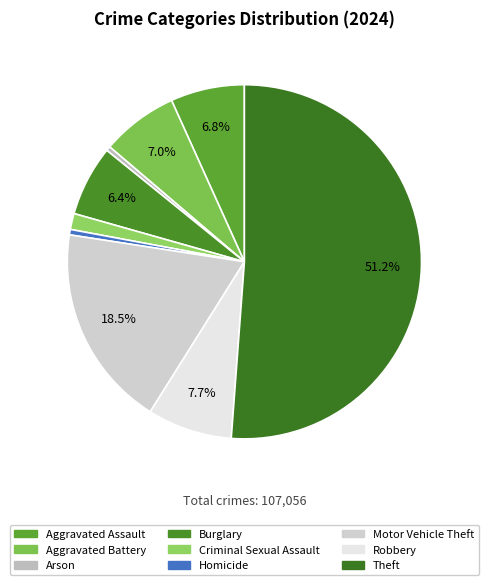

What portion of the pie excludes Robbery?

92.3%